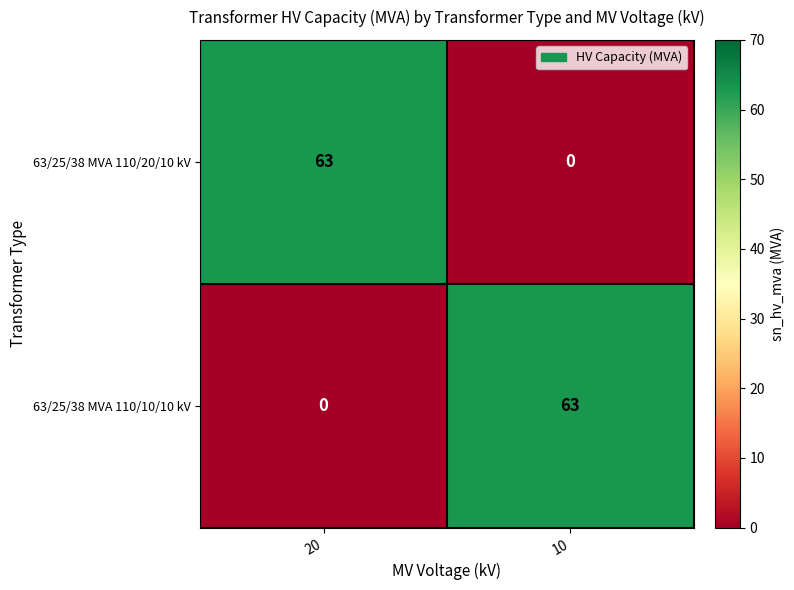

How many distinct data groups are displayed?

2